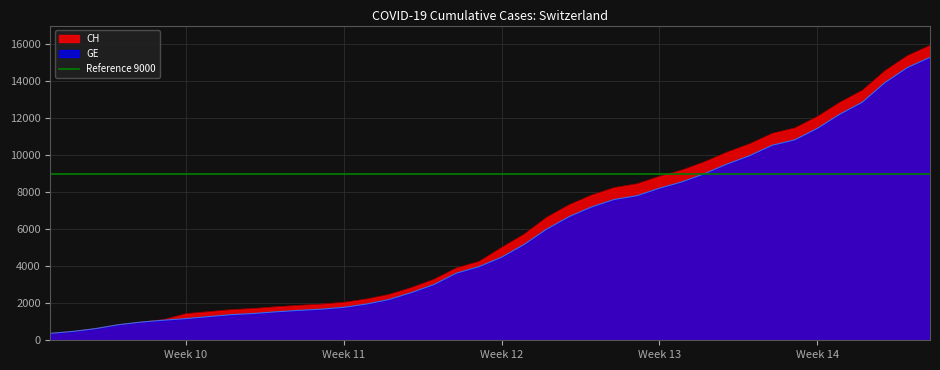

What is the lowest value of the CH series?

375